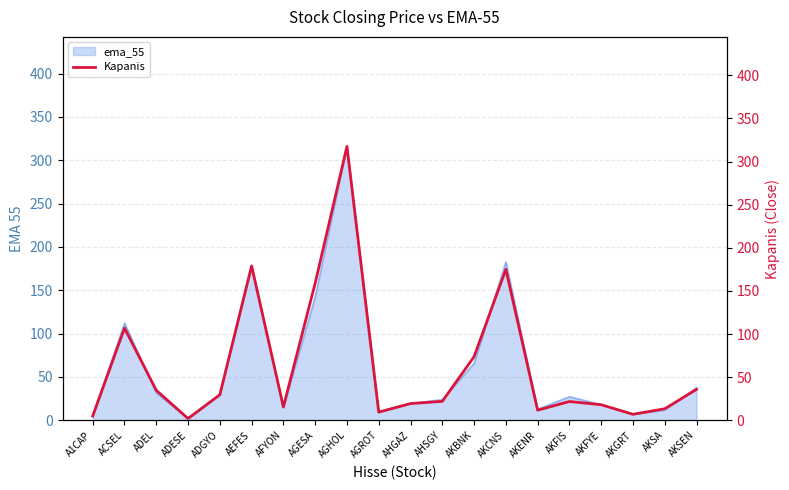

What is the difference between the values at AKCNS and AFYON?

159.6